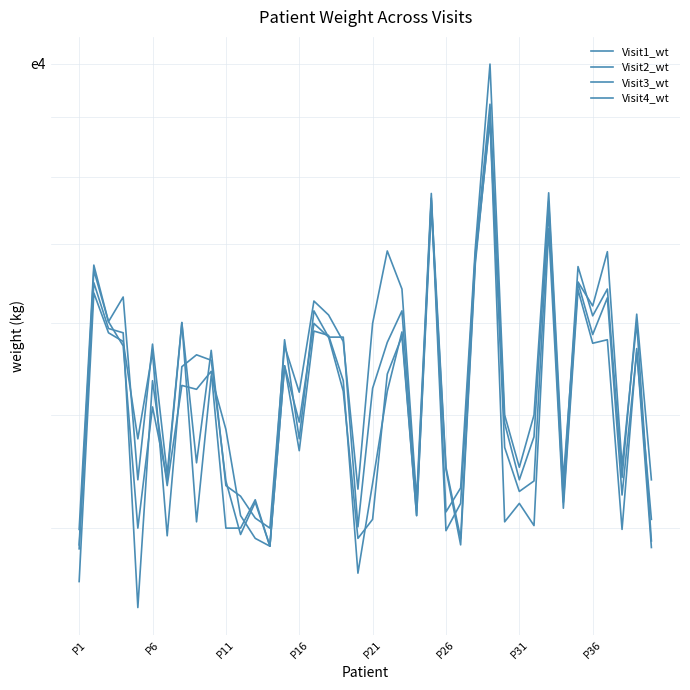

What is the total value across all series at P21?

197.0